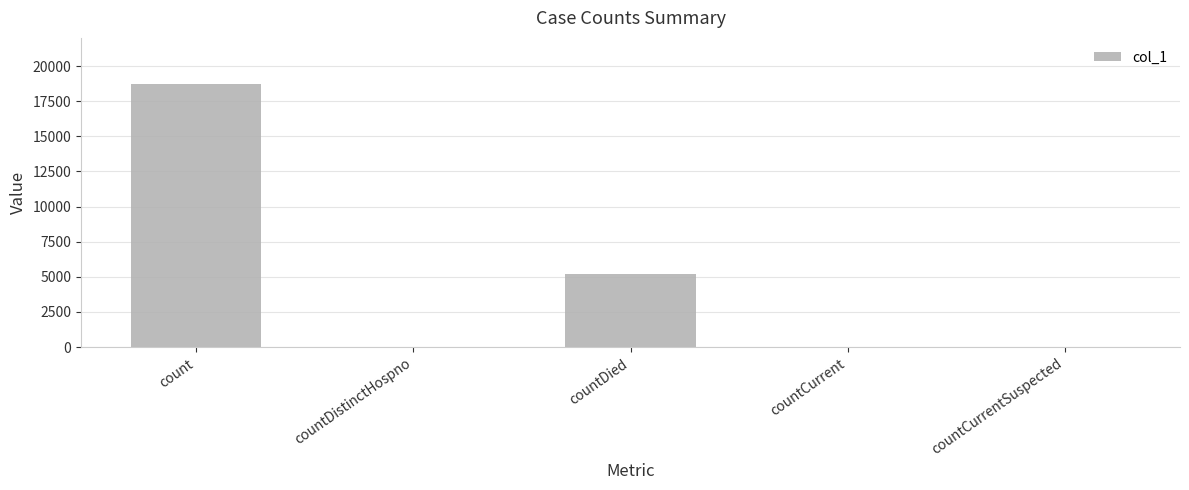

What is the maximum value shown in the chart?

18731